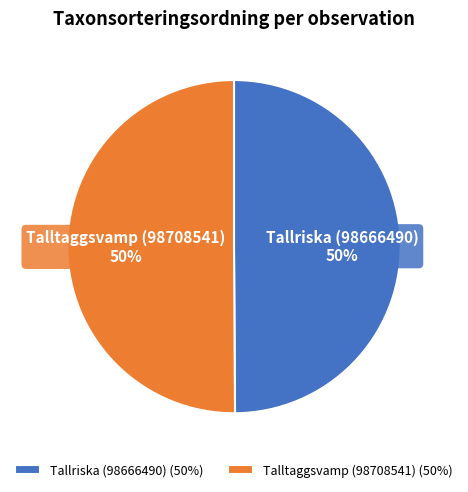

To the nearest percent, what portion does Tallriska (98666490) represent?

50%